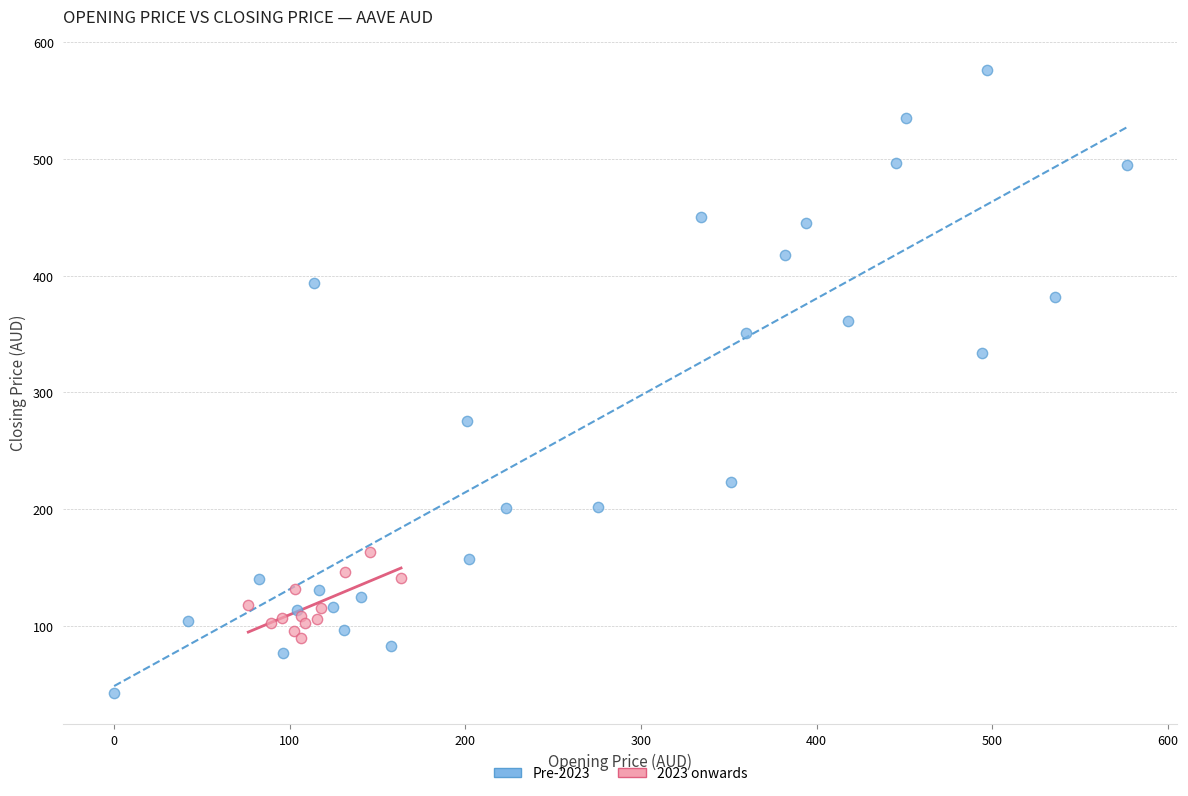

Which series reaches the maximum Y coordinate?

Pre-2023